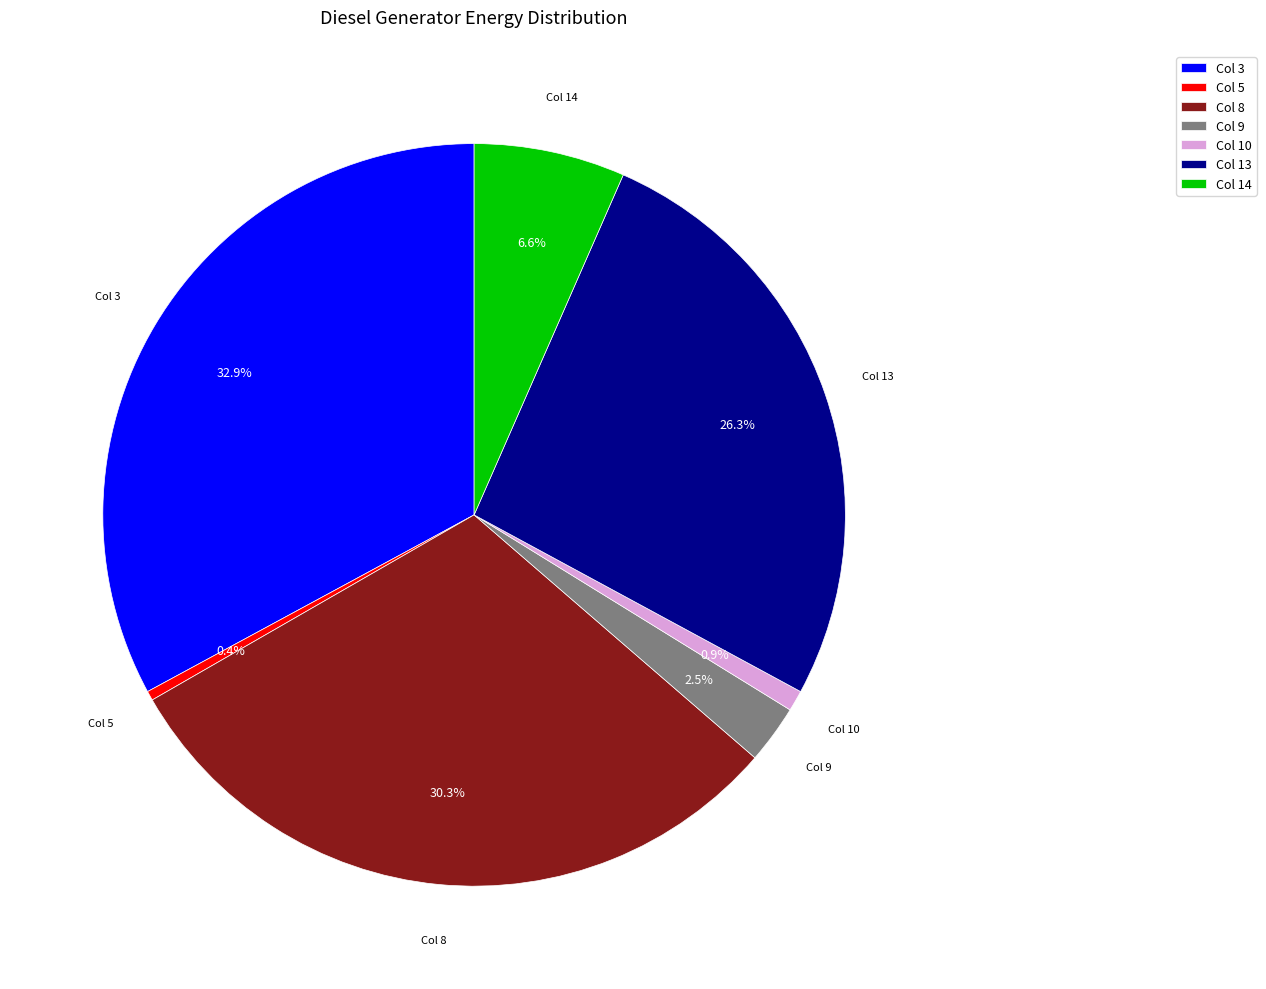

Count the number of slices in the pie.

7